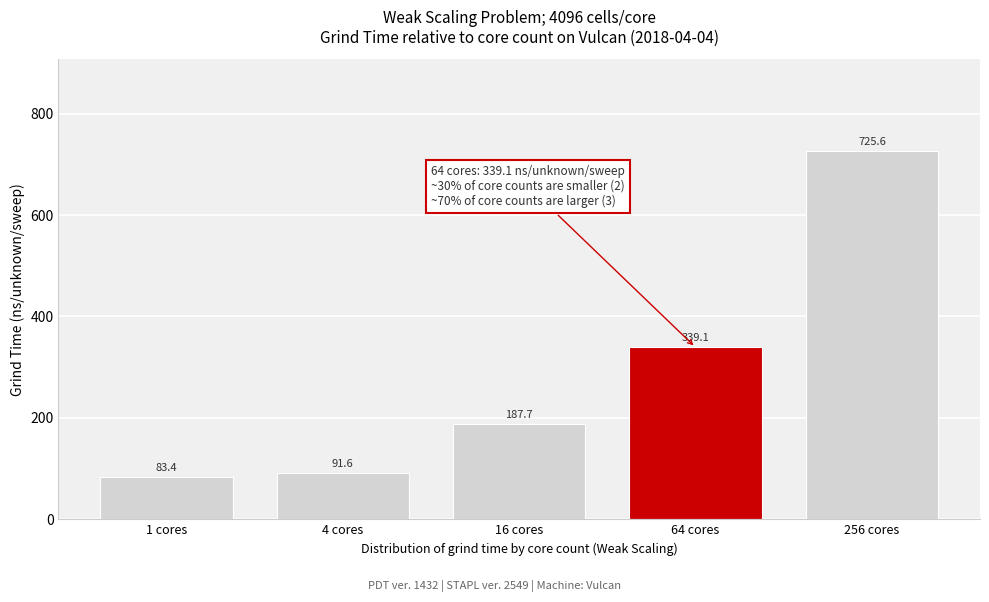

Reading left to right, what are all the values shown in this chart?

83.4	91.6	187.7	339.1	725.6